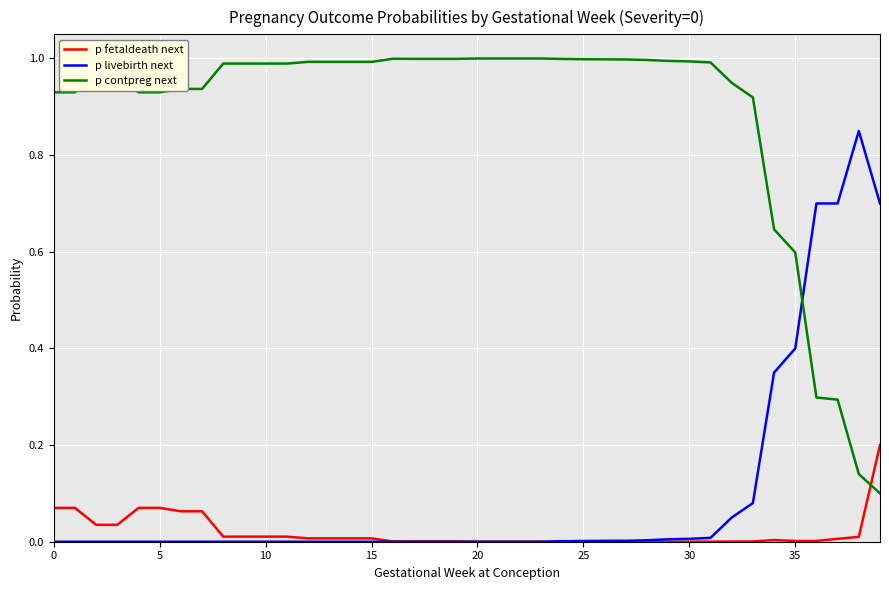

Does the chart have visible grid lines?

Yes